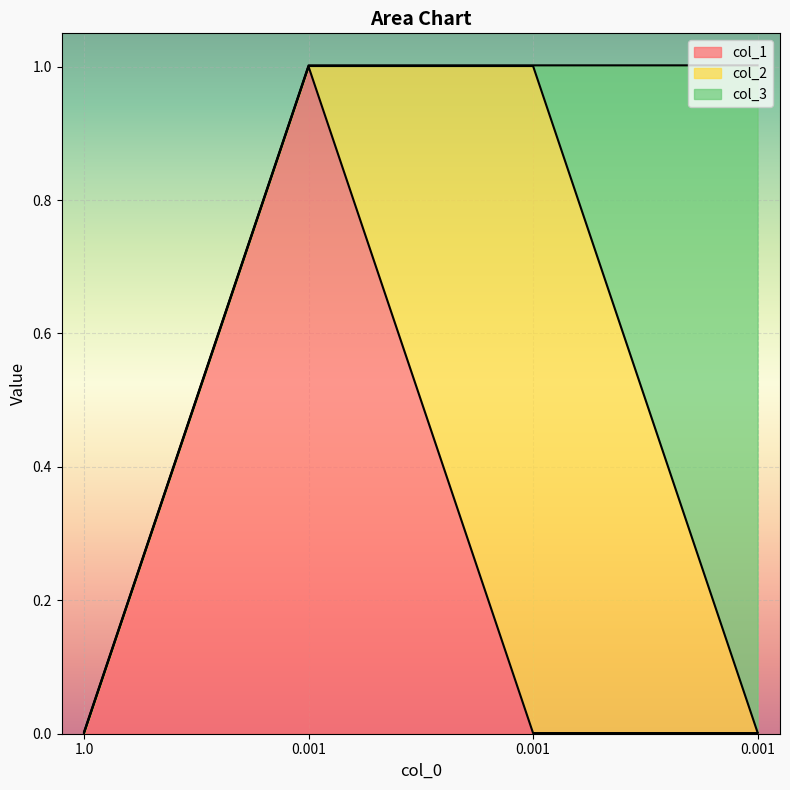

The col_2 series shows 0.0 at 1.0. True or false?

True